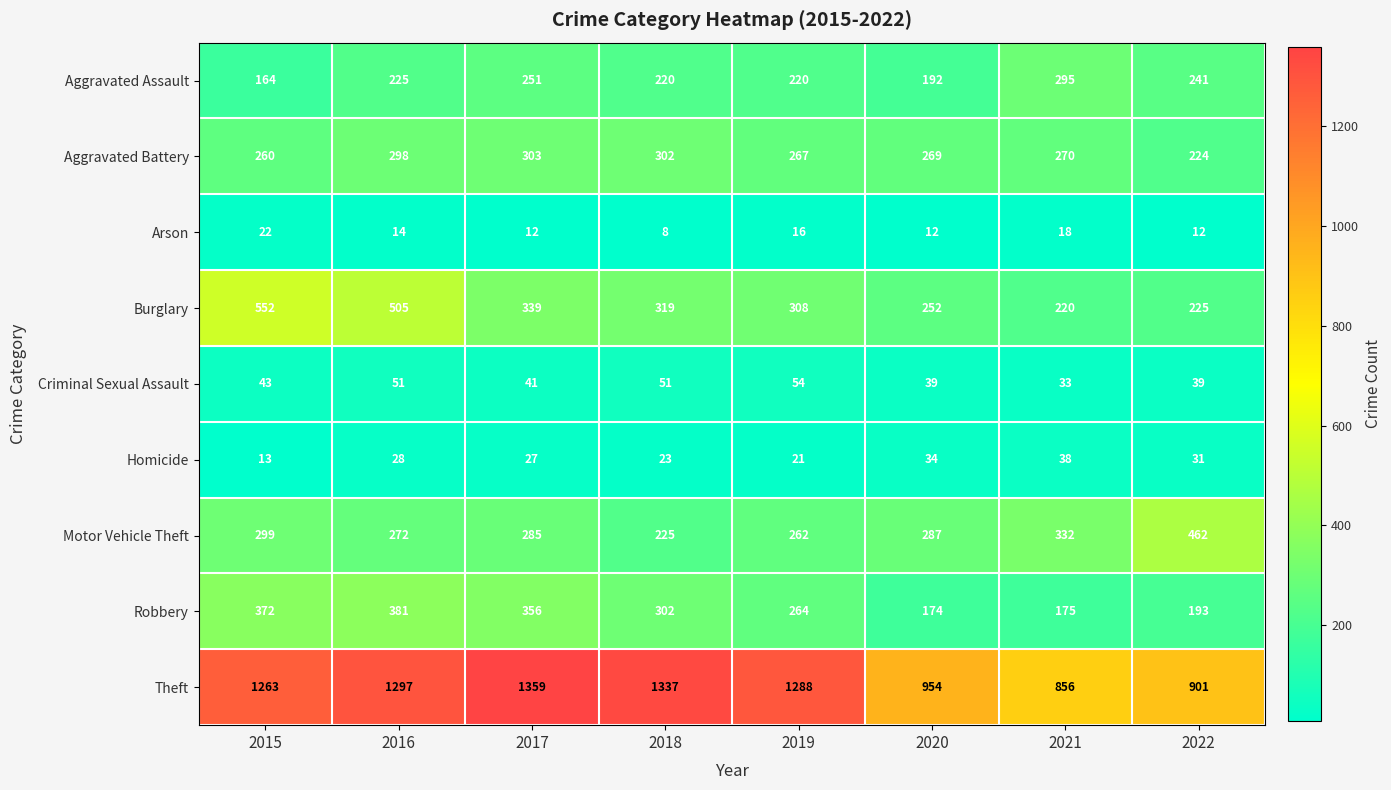

Read the Aggravated Assault value at 2020.

192